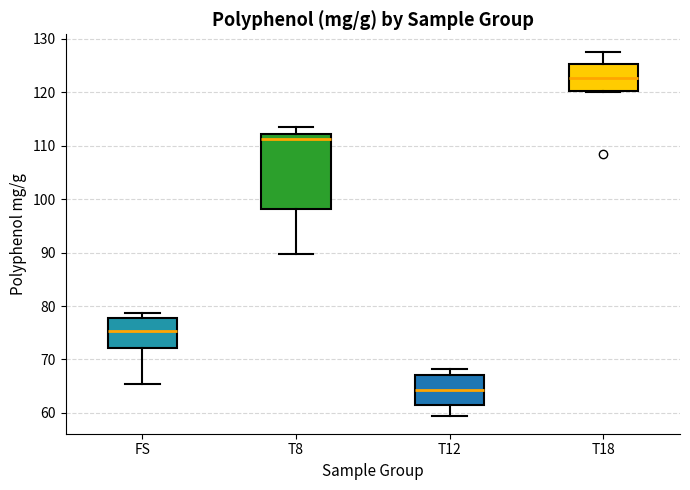

Which box has the highest median line?

T18